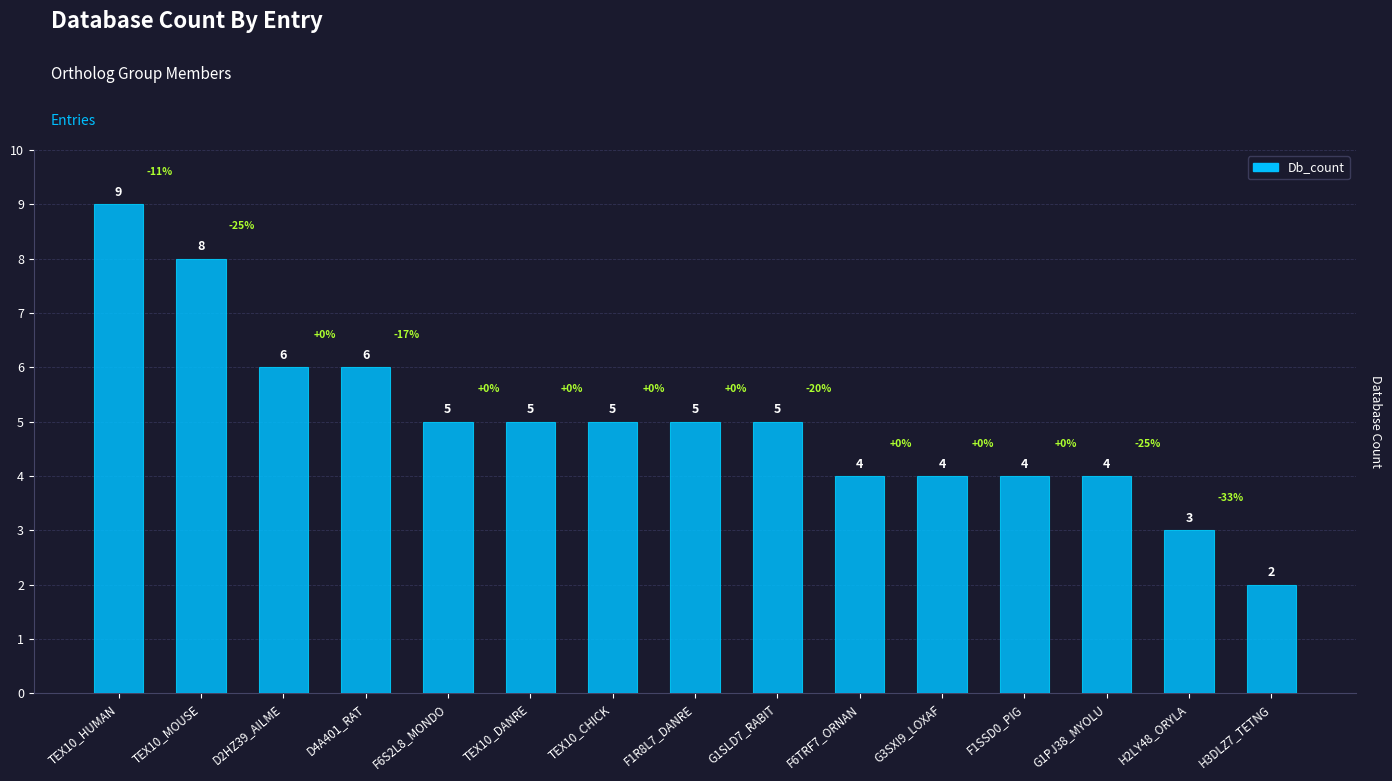

Approximately how many times larger is the value at G3SXI9_LOXAF compared to TEX10_MOUSE?

0.5